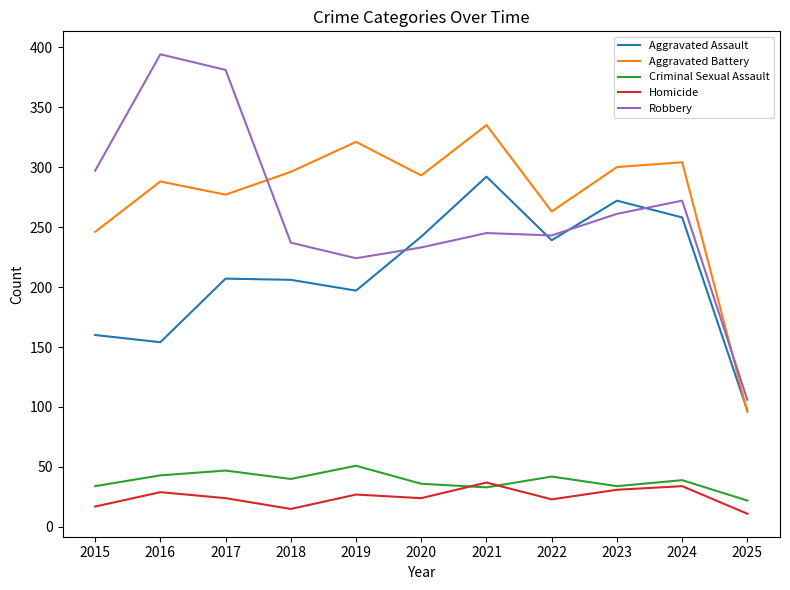

At 2021, list the series in order from smallest to largest.

Criminal Sexual Assault, Homicide, Robbery, Aggravated Assault, Aggravated Battery